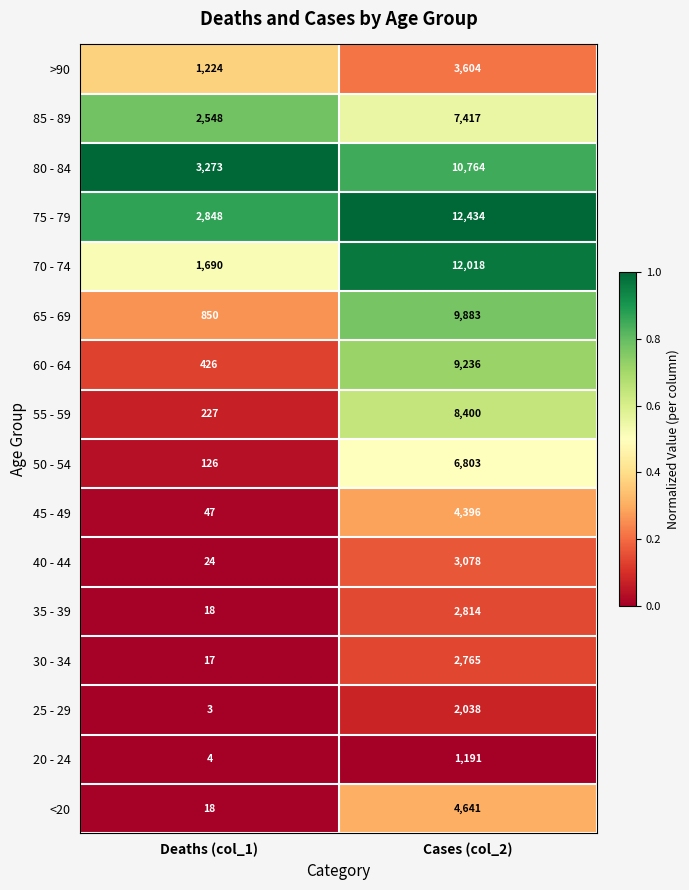

Which series changed the most between Deaths (col_1) and Cases (col_2)?

70 - 74